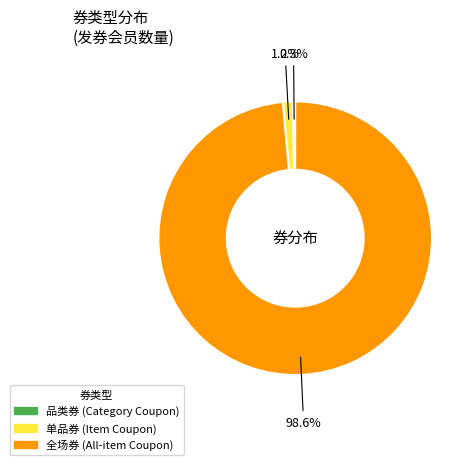

Is there any slice that represents more than half of the pie?

Yes